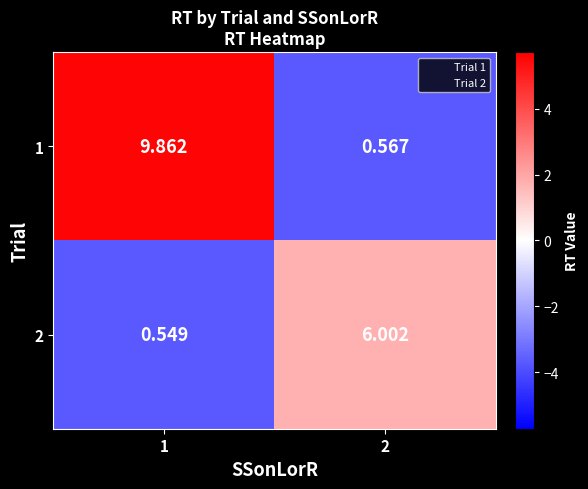

Is the value of 2 at 1 greater than the value of 1 at 1?

No